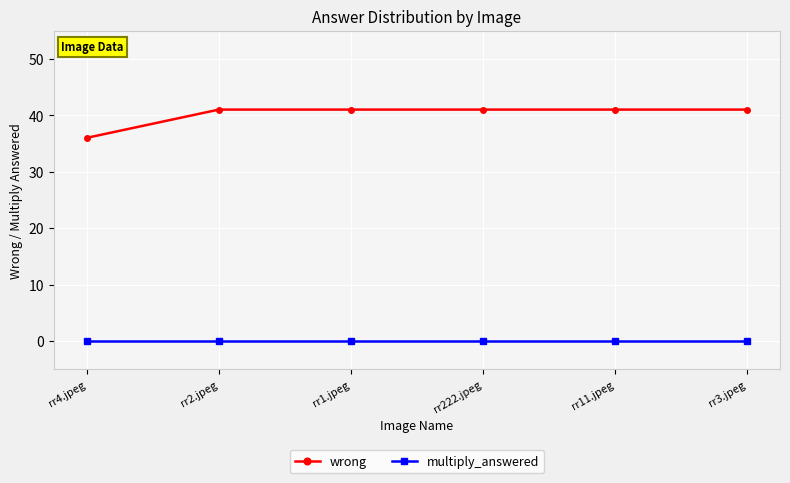

What are all the series names shown in the legend?

wrong, multiply_answered